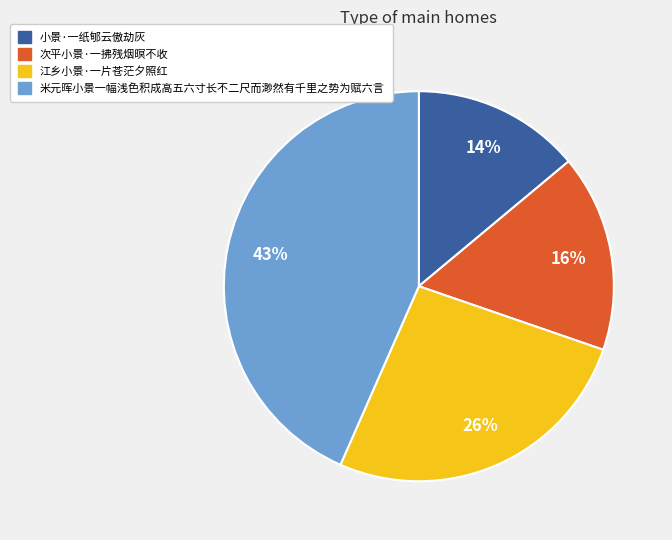

Count the number of slices in the pie.

4